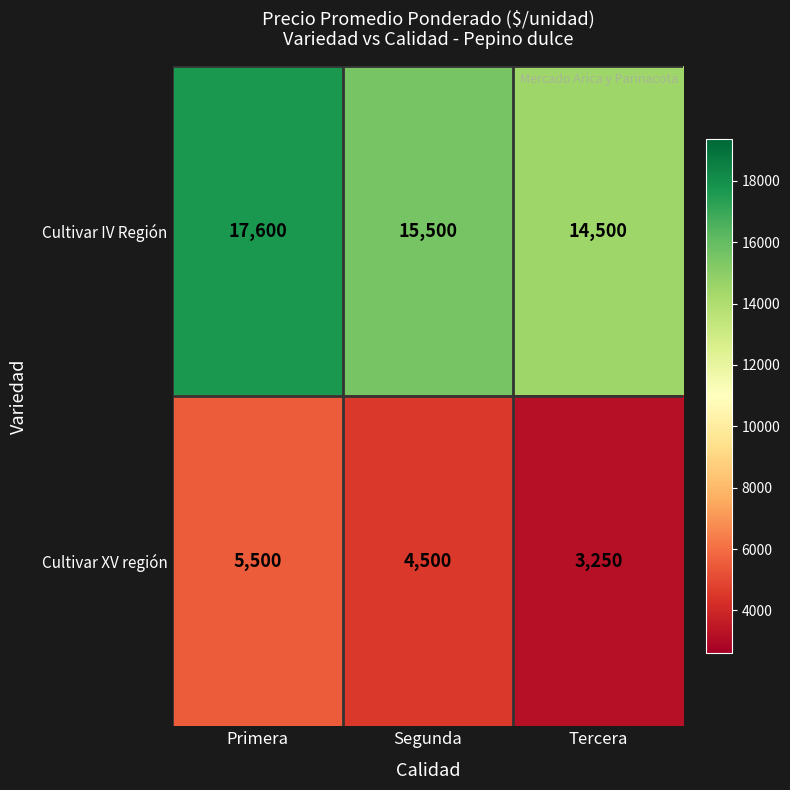

Which label corresponds to the largest value in the chart?

Primera